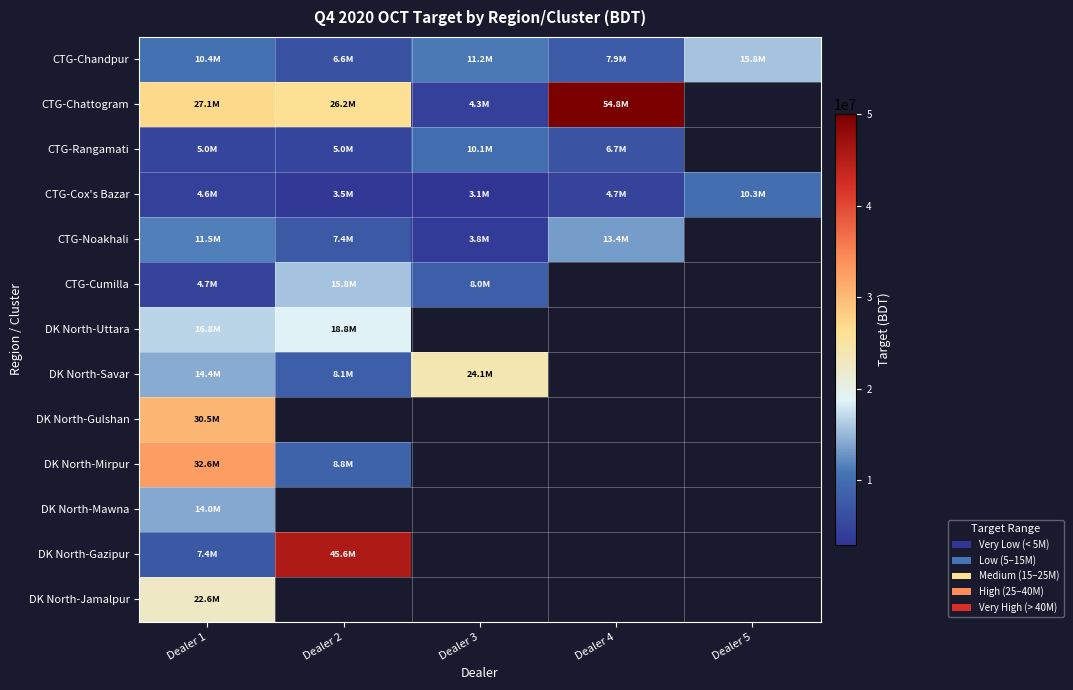

What is the total value across all series at Dealer 3?

64591998.7